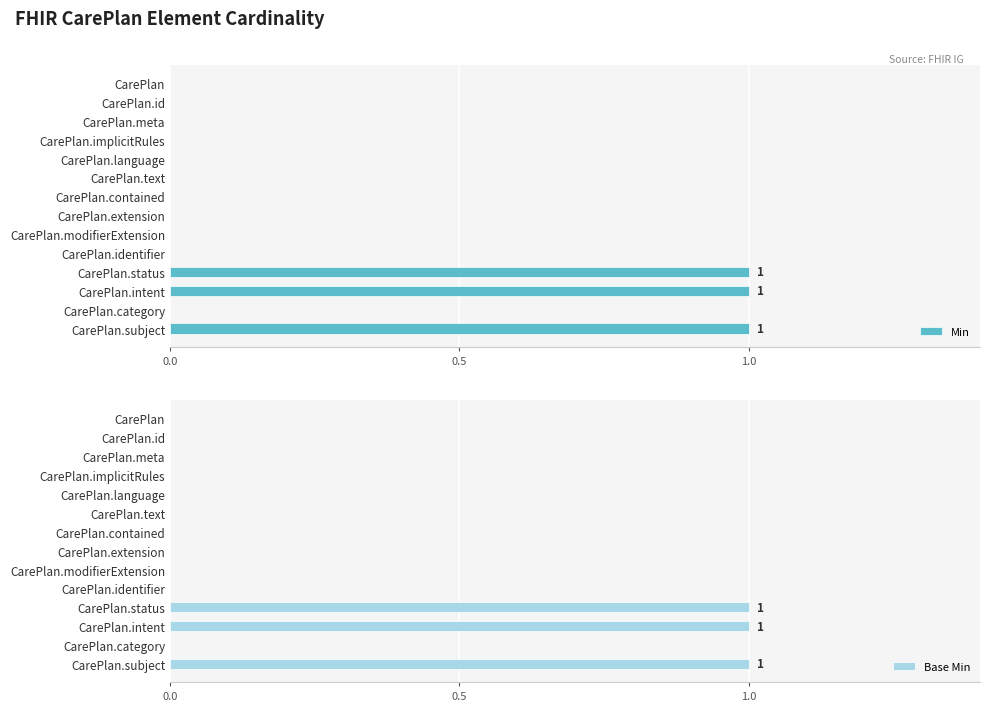

The Min series shows 0 at CarePlan.meta. True or false?

True